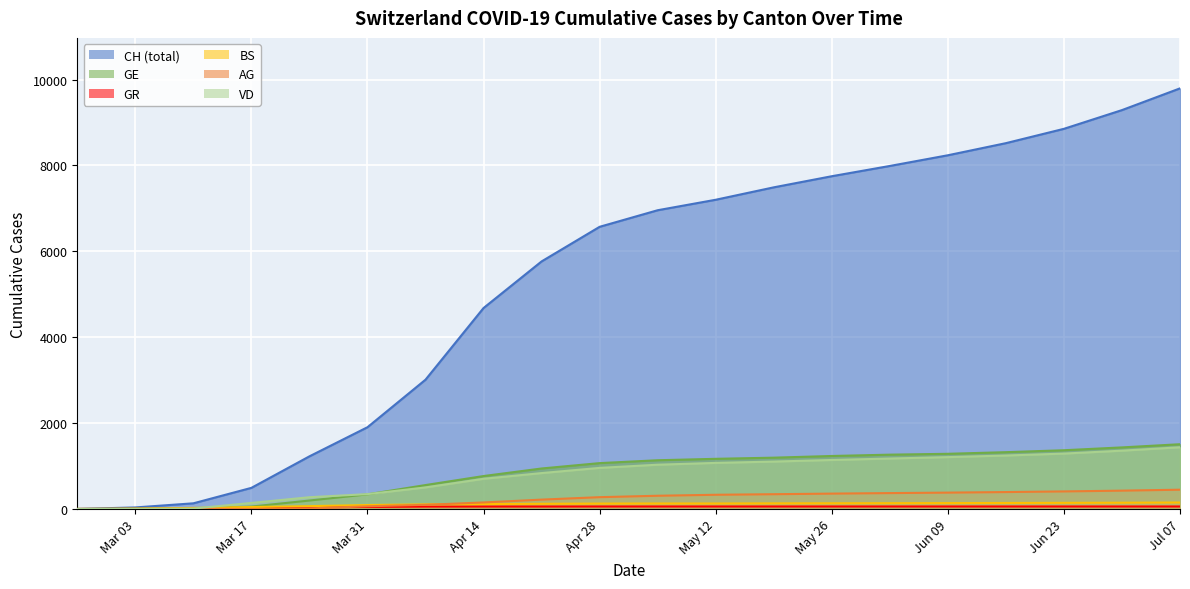

What is the label of the 10th point from the left?

Apr 28